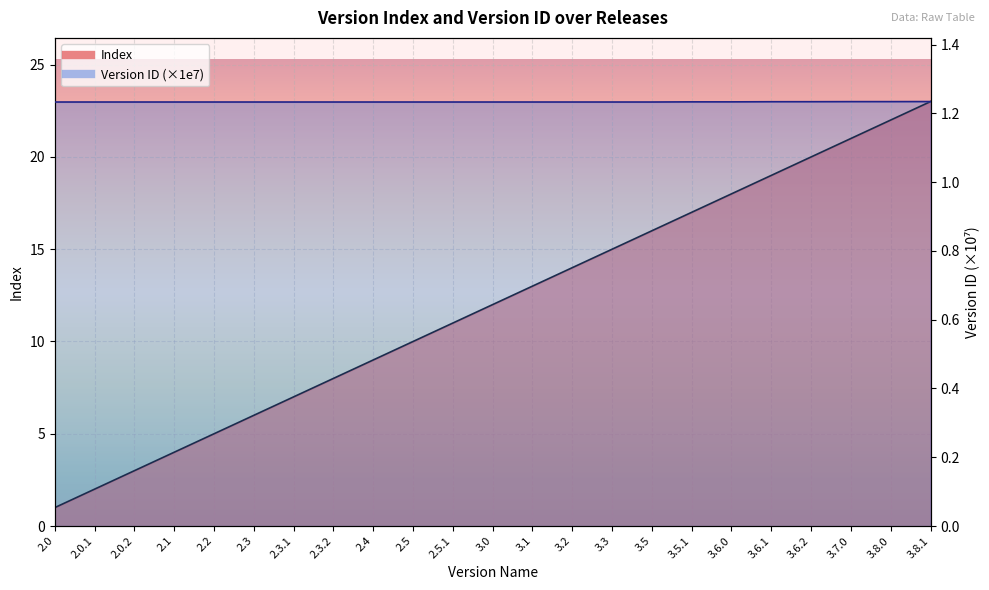

At which label is Index closest to 12?

3.0